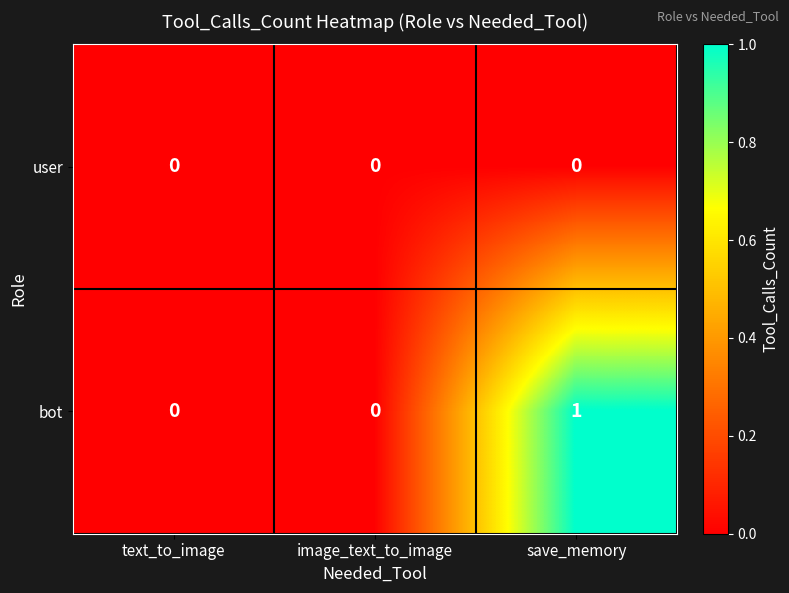

Rank the series by their average value, from highest to lowest.

bot, user